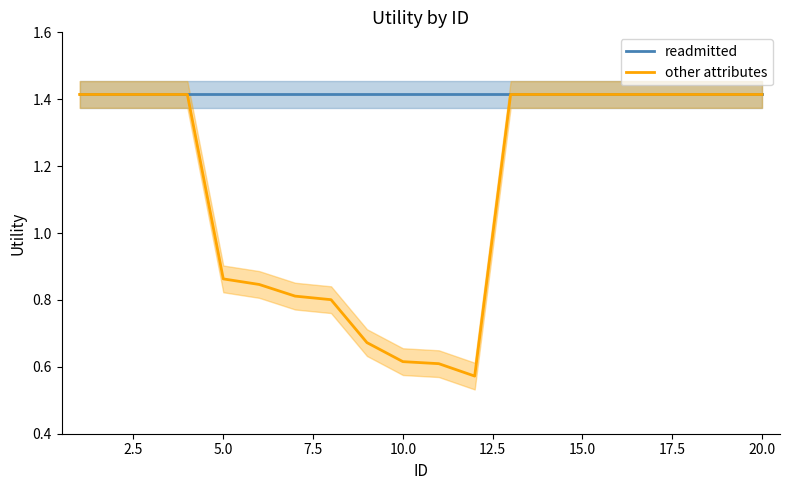

True or false: other attributes has a value of 0.4 at 10.0.

False